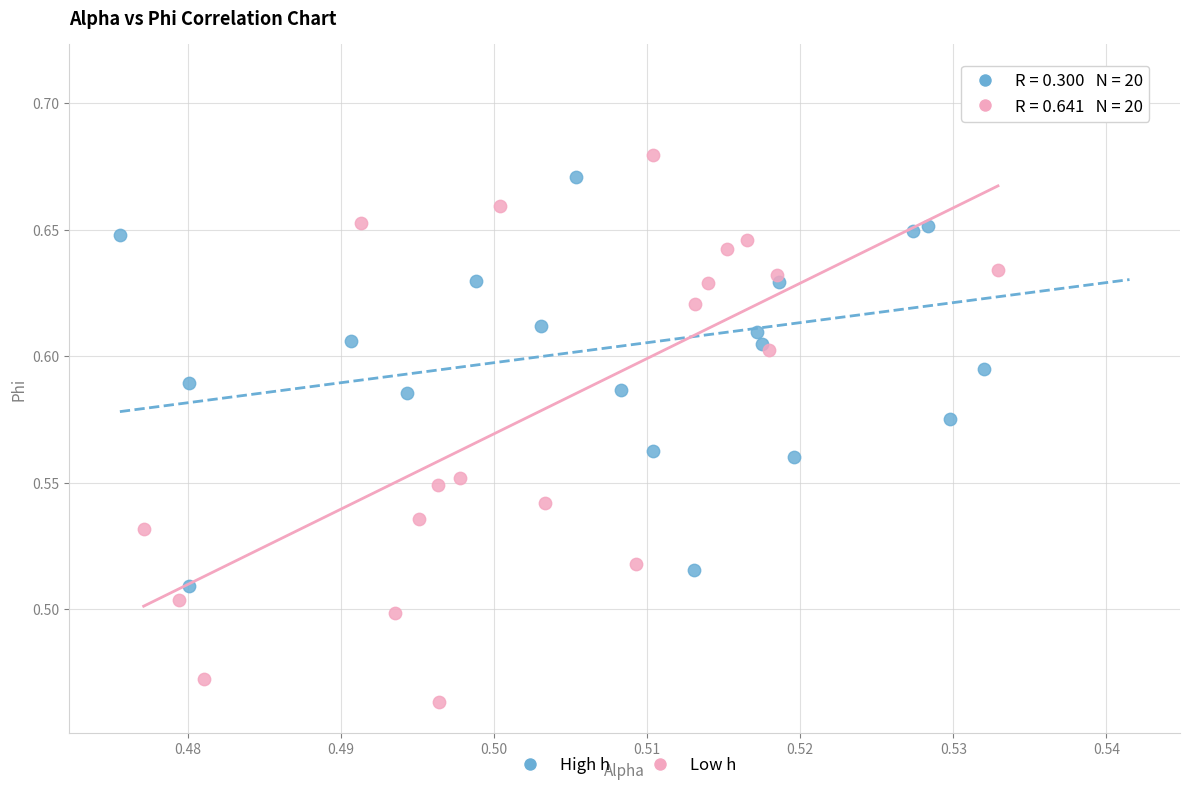

Which series contains the lowest Y value?

Low h